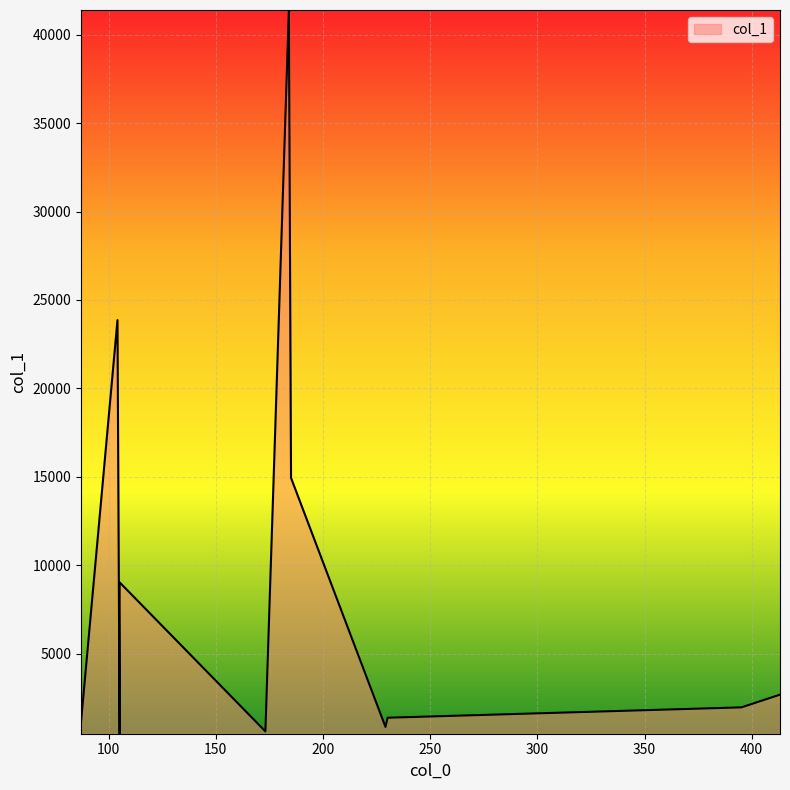

What is the average value?

8931.4